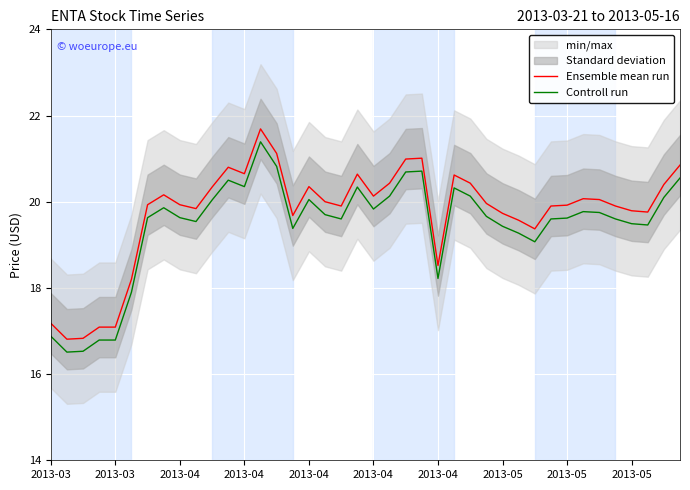

The value of Controll run at 15 is 29.2. True or false?

False